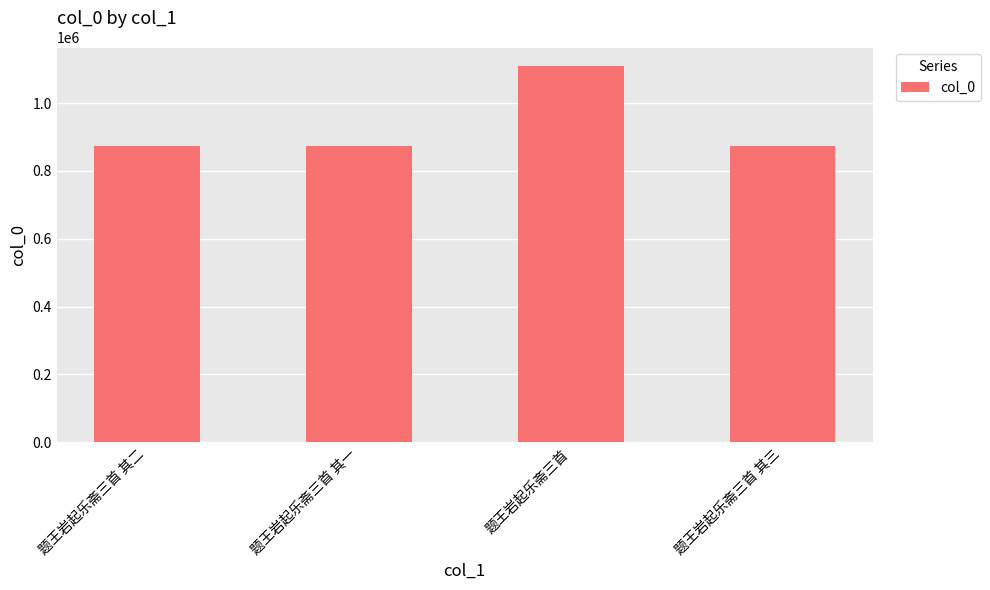

What is the sum of all values?

3728312